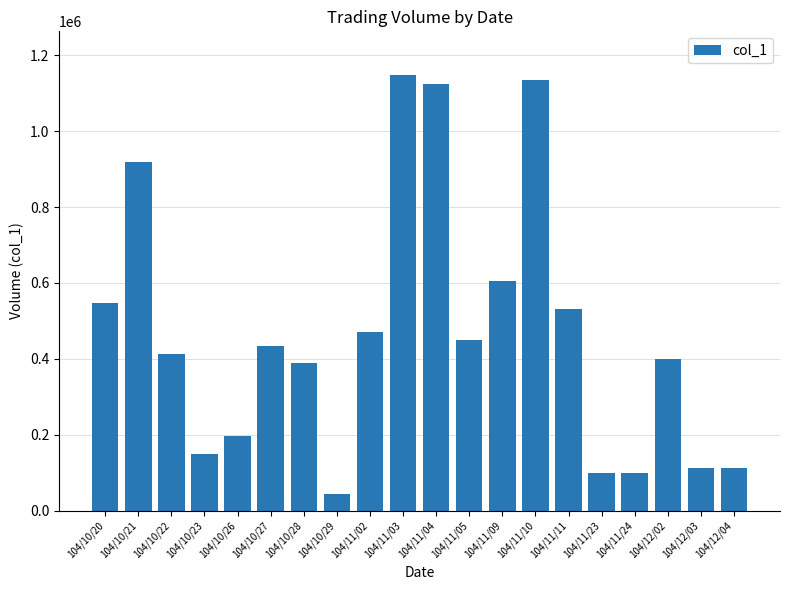

What is the sum of the values at 104/11/24 and 104/11/09?

703000